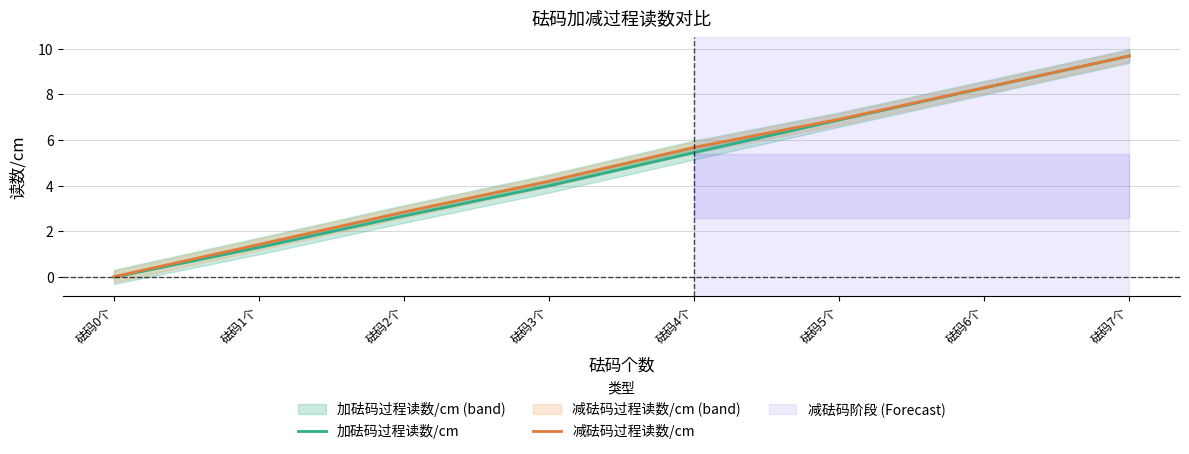

Count the number of categories in the chart.

8